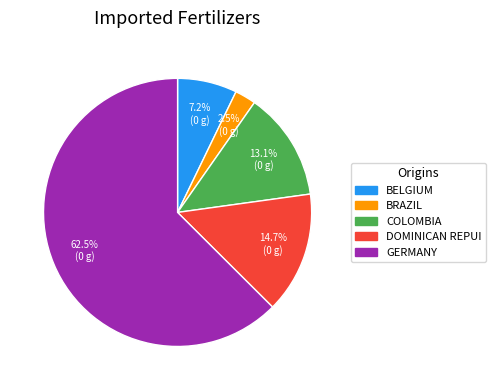

Is there a majority slice in this chart?

Yes